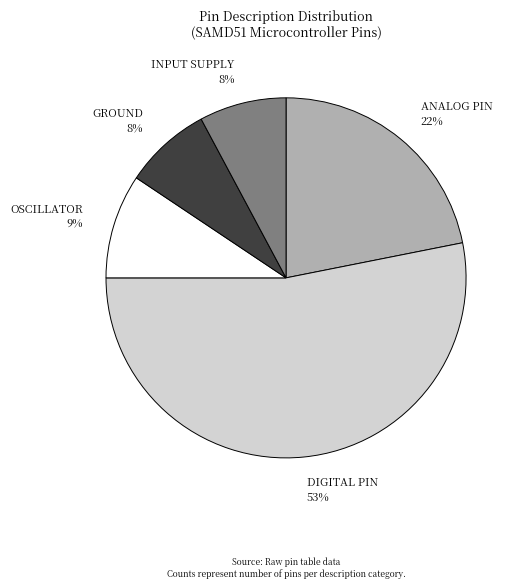

How many slices are in this pie chart?

5